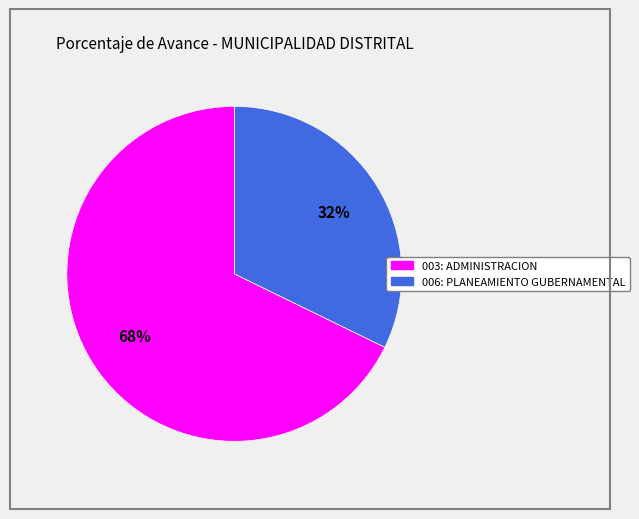

Which slice is the smallest?

006: PLANEAMIENTO GUBERNAMENTAL